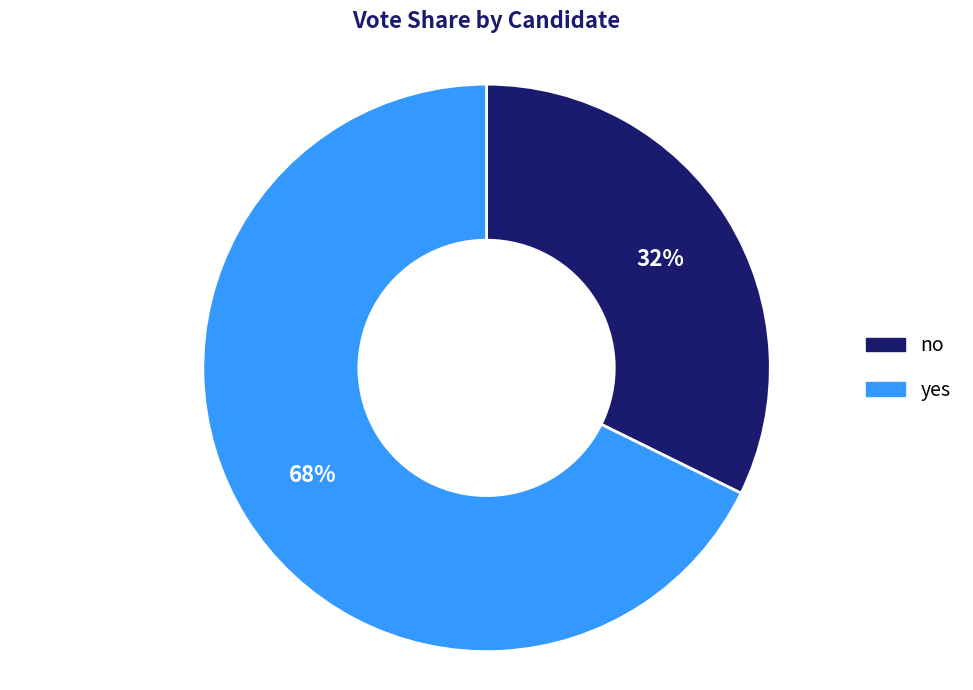

Which category has the smallest portion of the pie?

no